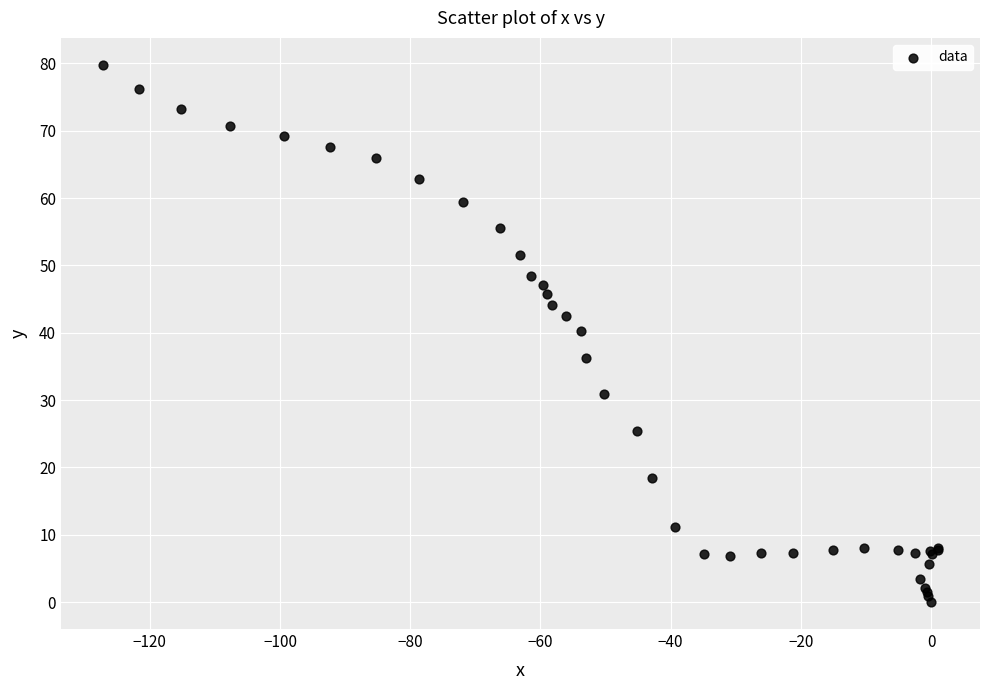

What Y value in the scatter plot is closest to 39?

40.3